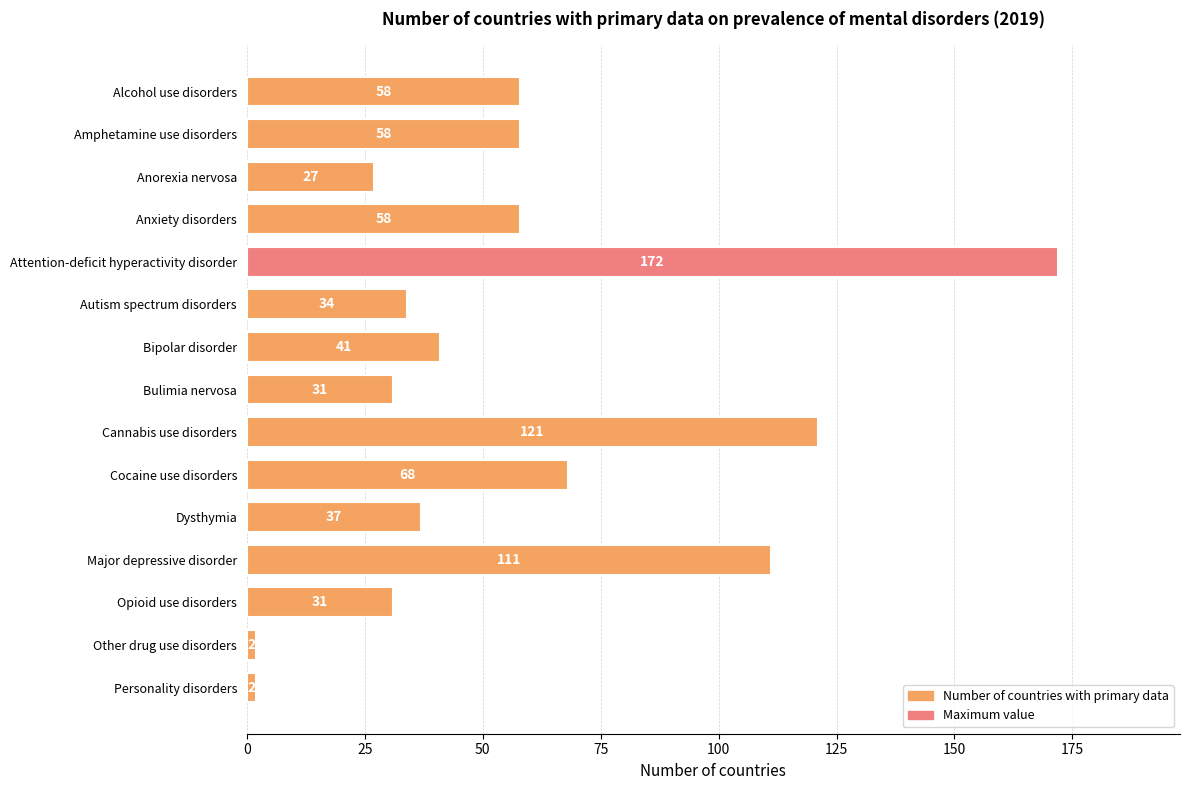

Reading bottom to top, list all the values displayed in this chart.

2	2	31	111	37	68	121	31	41	34	172	58	27	58	58